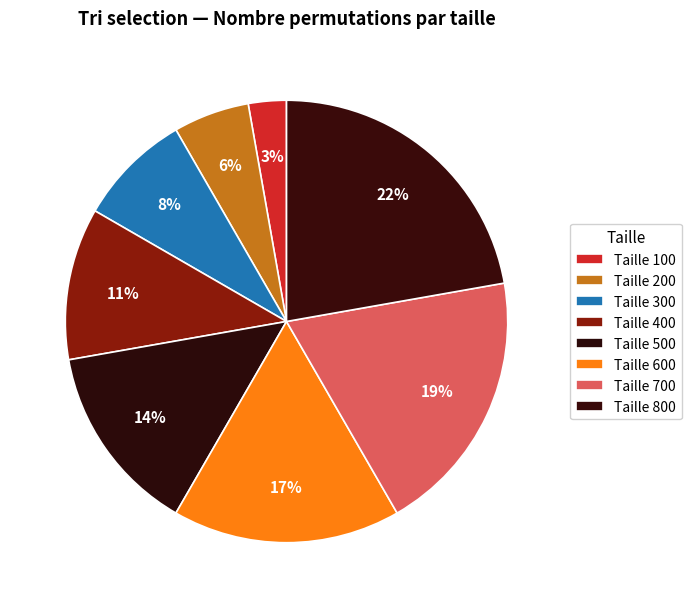

What is the largest slice in the pie chart?

Taille 800